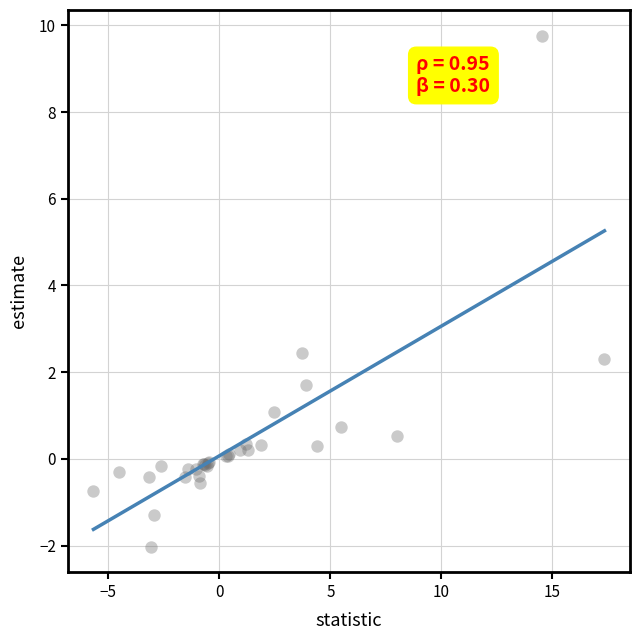

What Y value in the scatter plot is closest to 3?

2.5